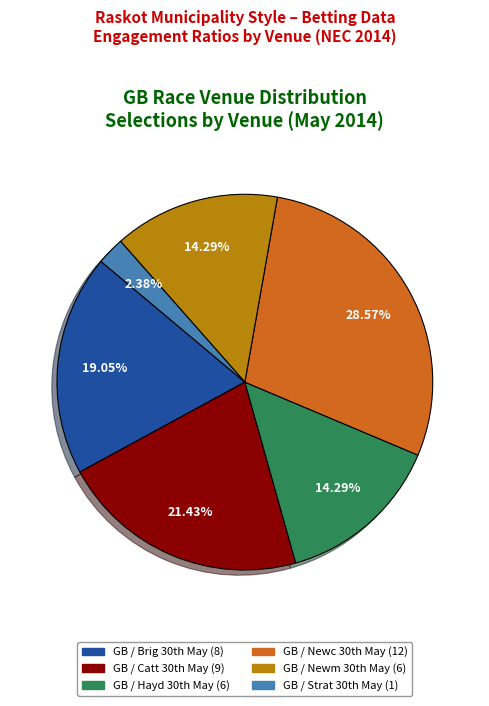

Is there a majority slice in this chart?

No